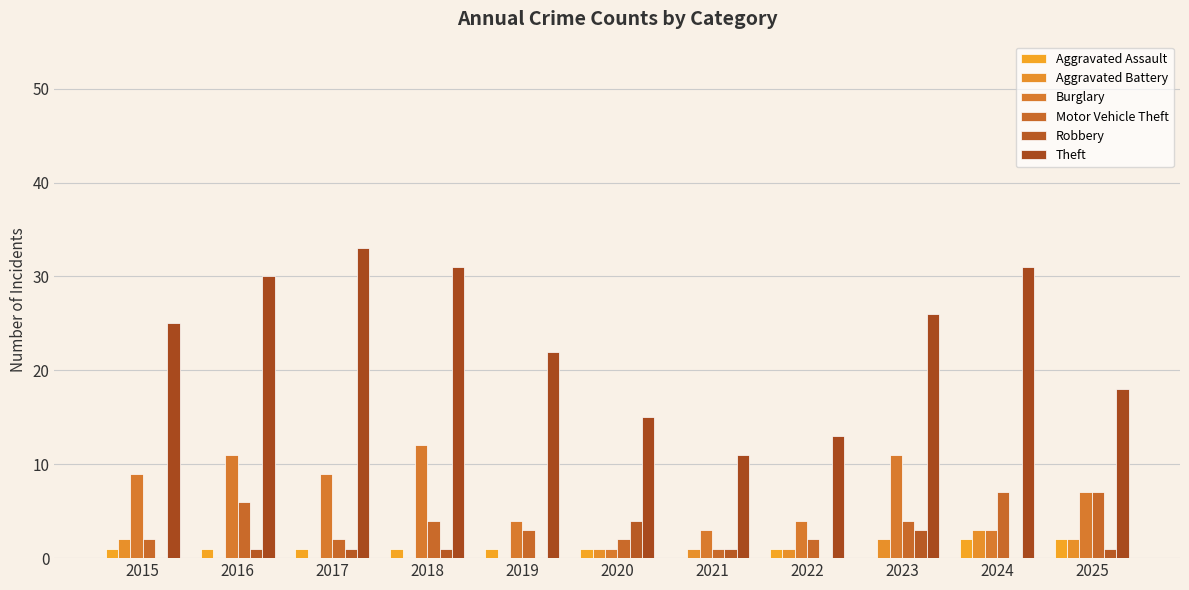

How many categories are shown in the chart?

11